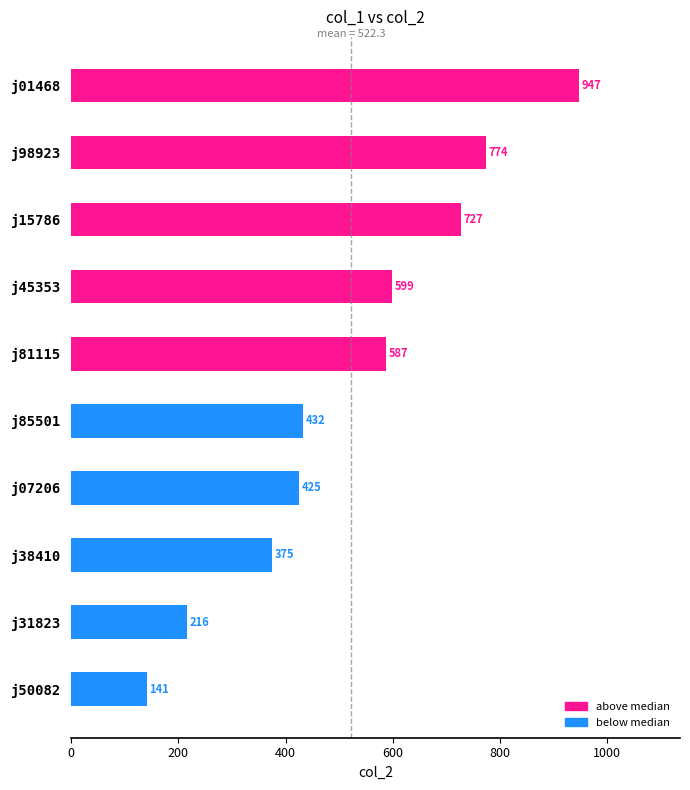

What is the sum of the values at j45353 and j98923?

1373